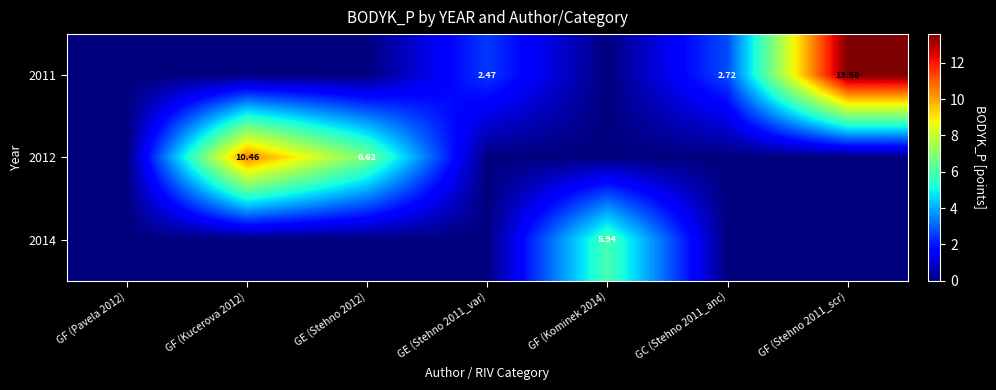

What is the average value of the 2014 series?

0.8